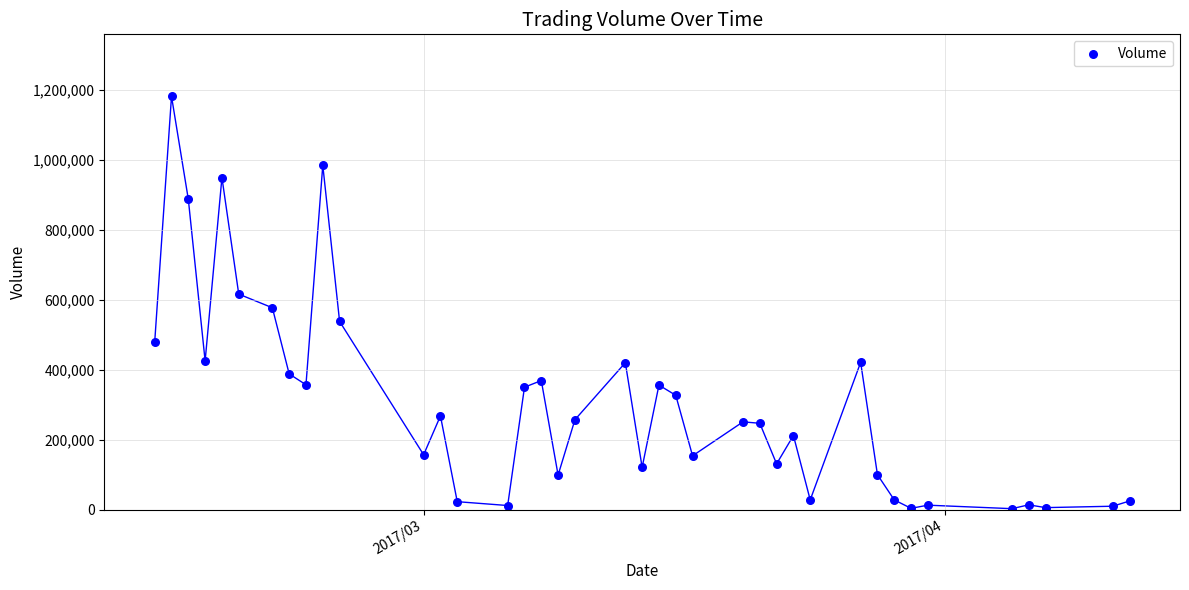

What is the range of Y values (max minus min)?

1178000